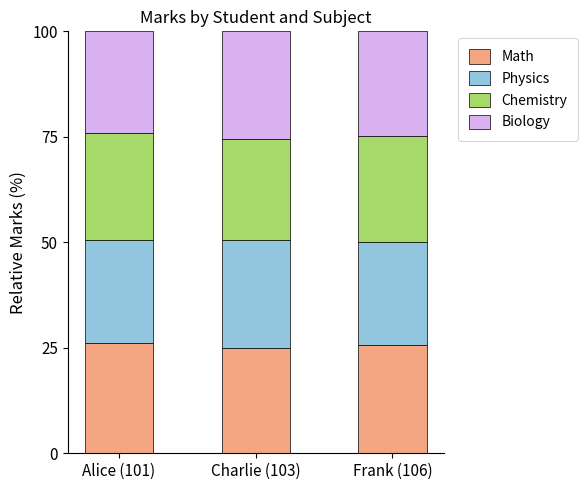

What is the maximum value for Math?

26.1